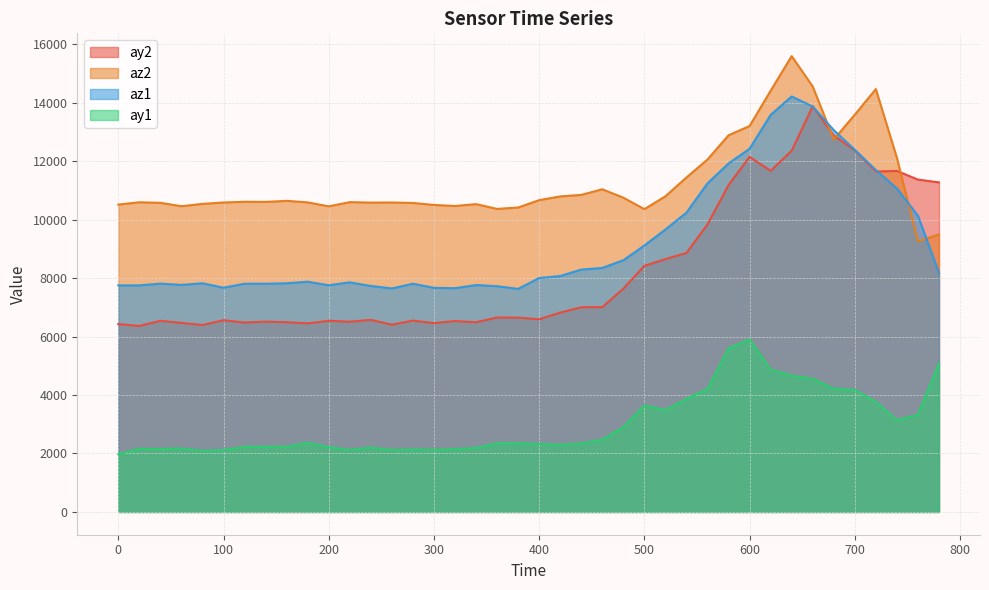

What is the difference between the az1 values at 280 and 560?

3436